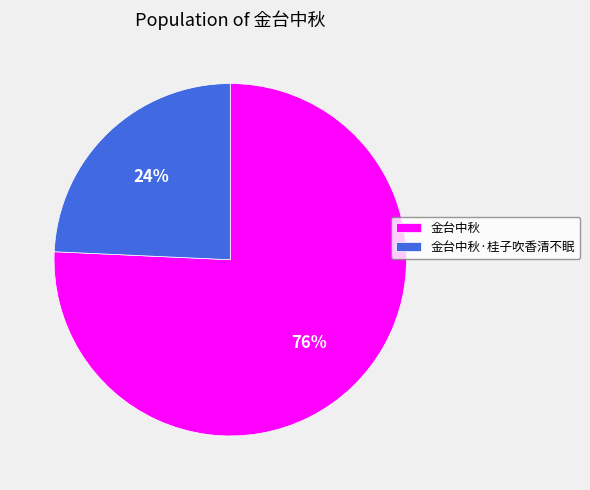

Which has a higher value, 金台中秋·桂子吹香清不眠 or 金台中秋?

金台中秋